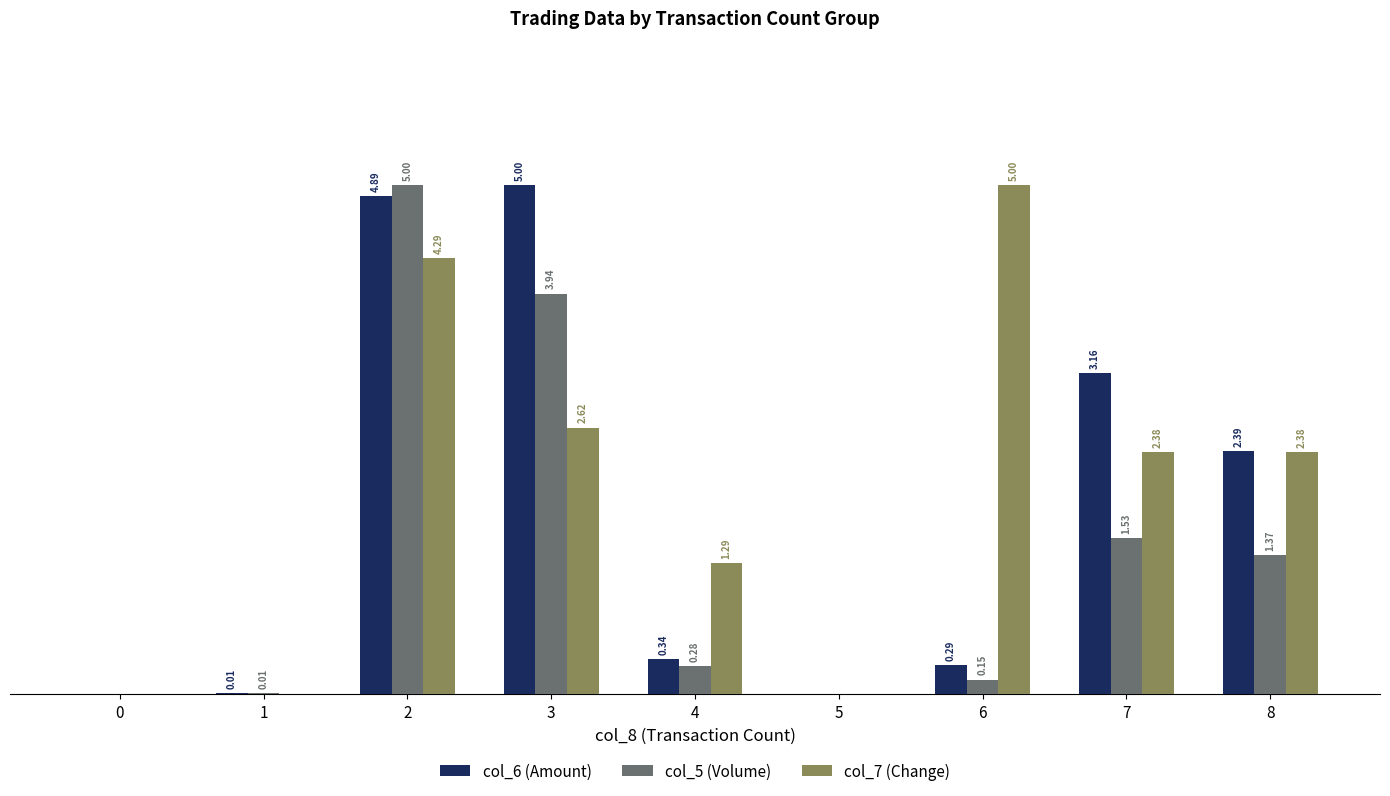

Which series changed the most between 6 and 7?

col_6 (Amount)